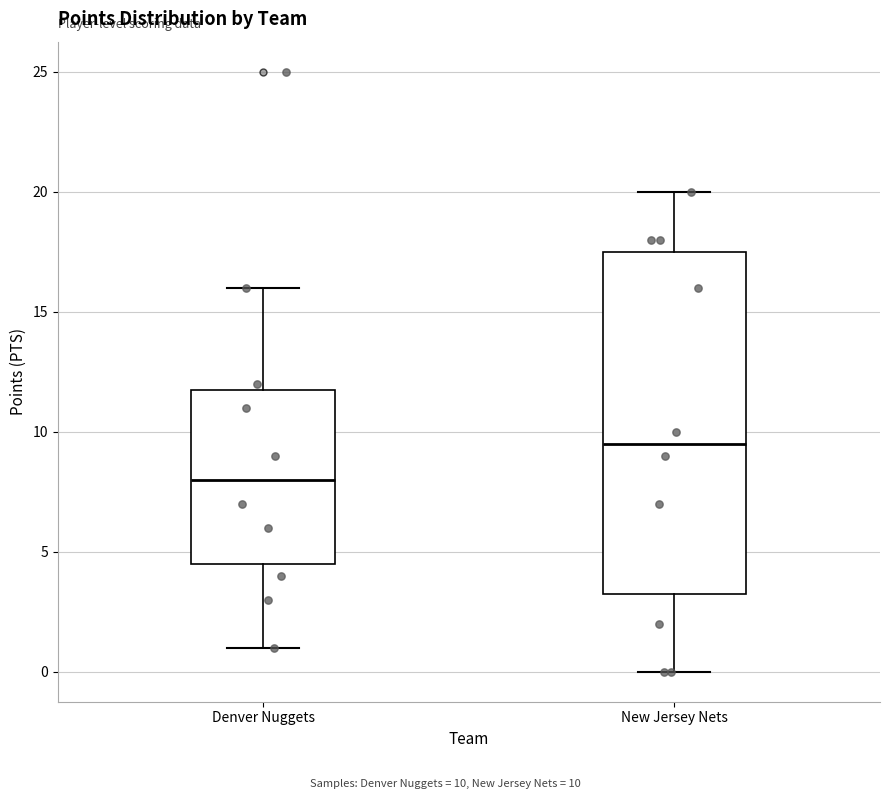

Reading left to right, transcribe this box plot: for each box, give where its median line is, the range the box spans, and where its two whiskers end, as read against the y-axis. The values are not printed on the chart, so give them approximately, as read against the axis.

Denver Nuggets: median 8.0, box 4.5 to 12.0, whiskers 1.0 to 16.0
New Jersey Nets: median 9.5, box 3.5 to 17.5, whiskers 0.0 to 20.0